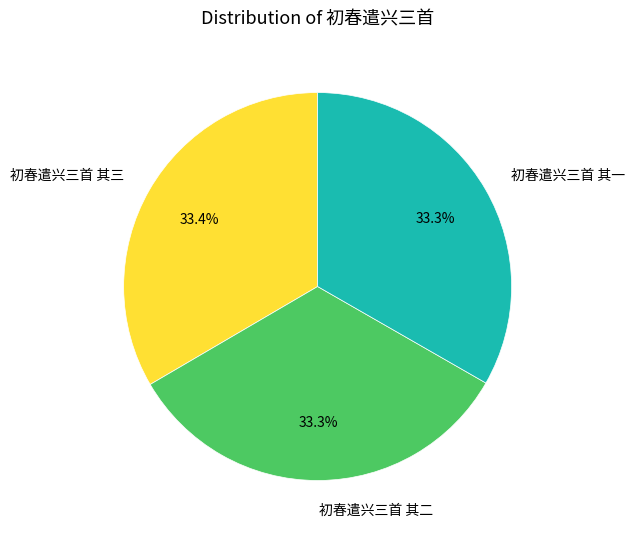

Approximately how many times larger is the value at 初春遣兴三首 其三 compared to 初春遣兴三首 其二?

1.0